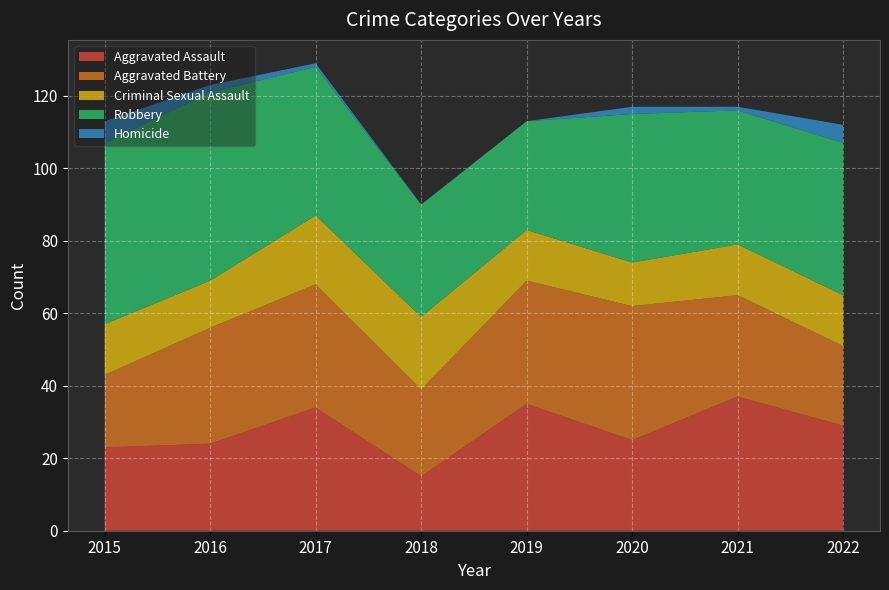

Reading left to right, list all the values displayed in this chart.

Aggravated Assault: 23	24	34	15	35	25	37	29
Aggravated Battery: 20	32	34	24	34	37	28	22
Criminal Sexual Assault: 14	13	19	20	14	12	14	14
Robbery: 50	52	41	31	30	41	37	42
Homicide: 6	2	1	0	0	2	1	5